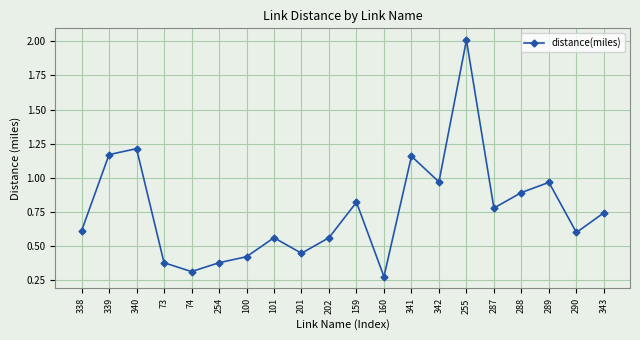

How many interior local peaks (higher than both neighbors) does the data have?

6